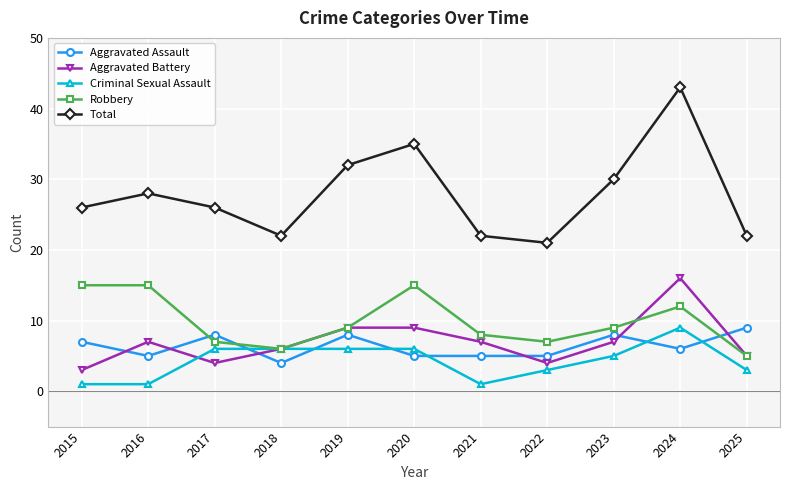

Where is the first local minimum for Total?

2018